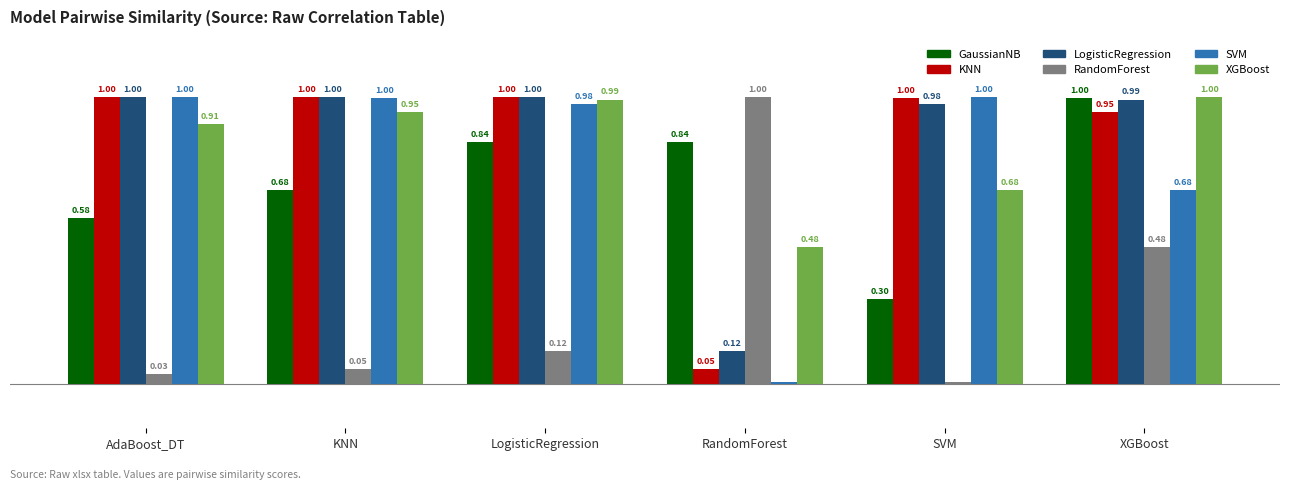

Which category has the lowest value in the SVM series?

RandomForest